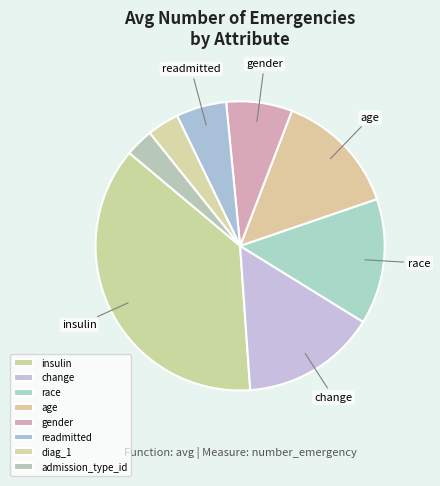

Count the number of slices in the pie.

8